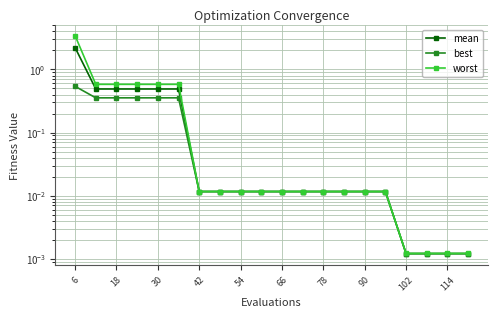

How many series are shown in this chart?

3